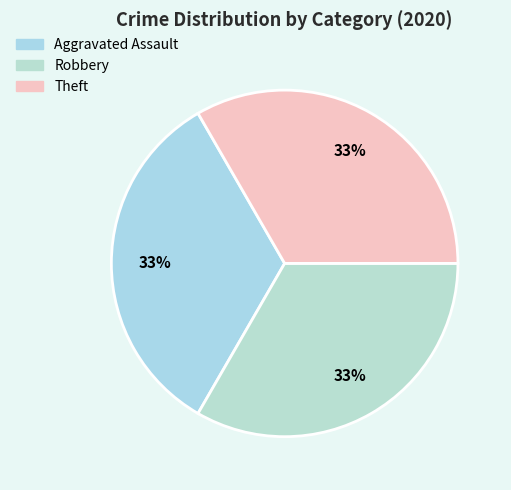

True or false: Aggravated Assault accounts for 25% of the total.

False